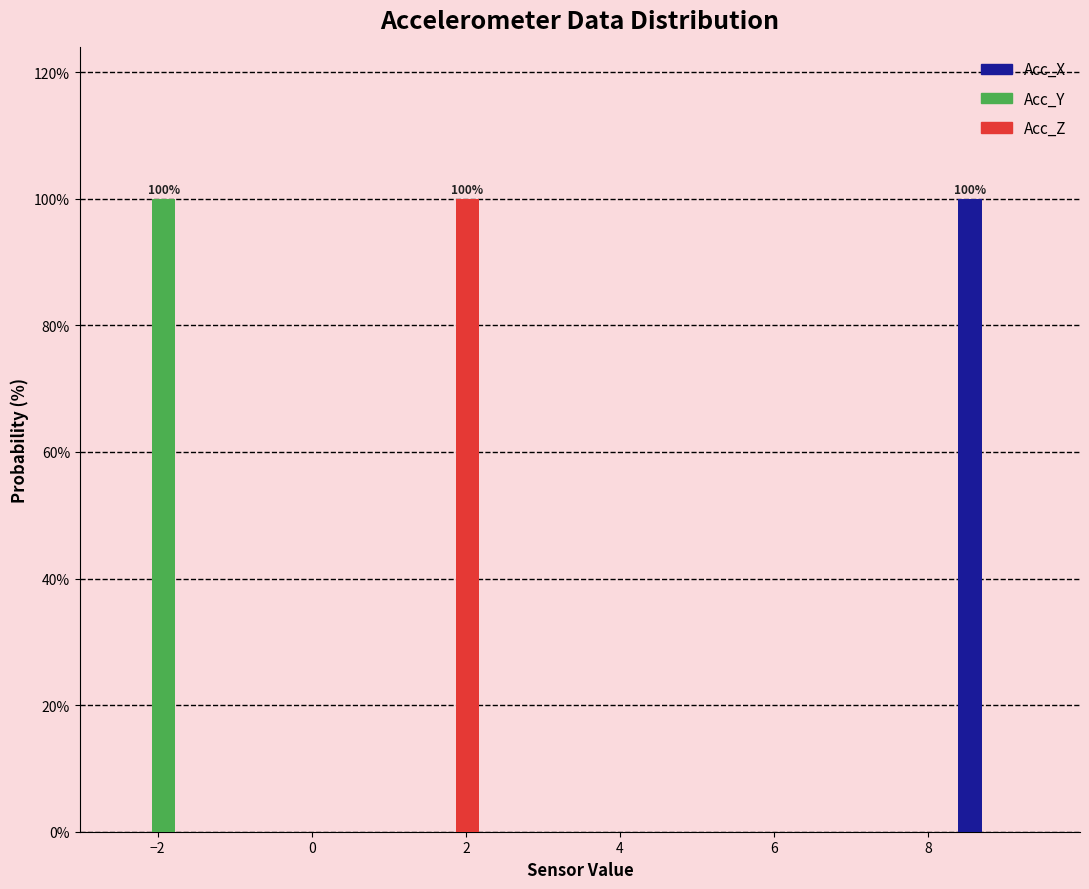

In the Acc_Z series, which range on the x-axis has the tallest bar?

1.0 to 2.2